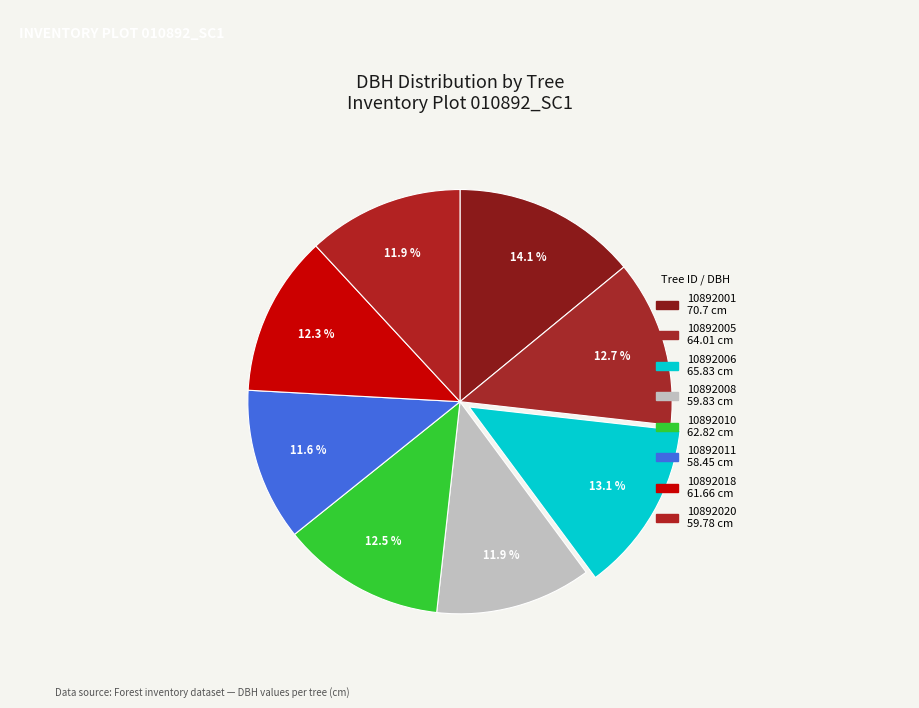

How many slices are in this pie chart?

8